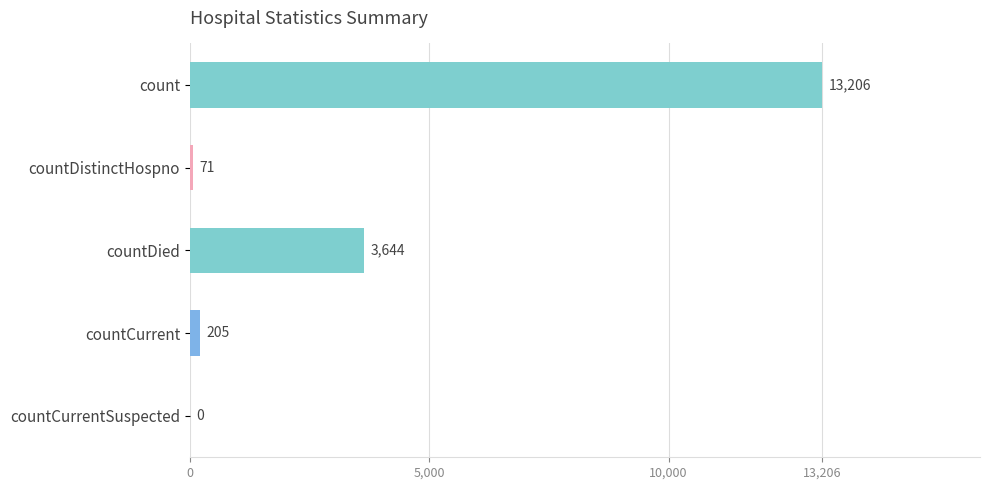

How many distinct data groups are displayed?

1